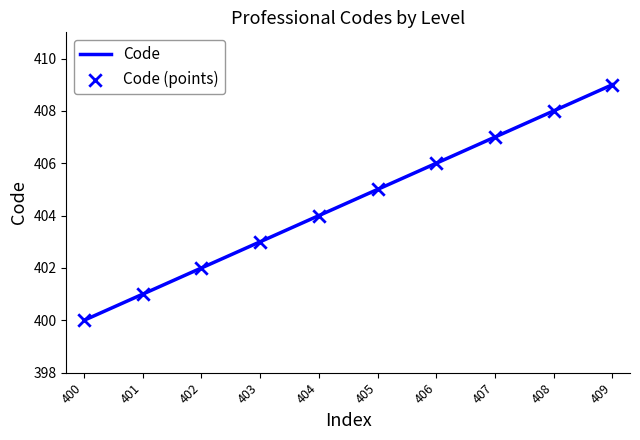

Which has a higher value, 406 or 404?

406